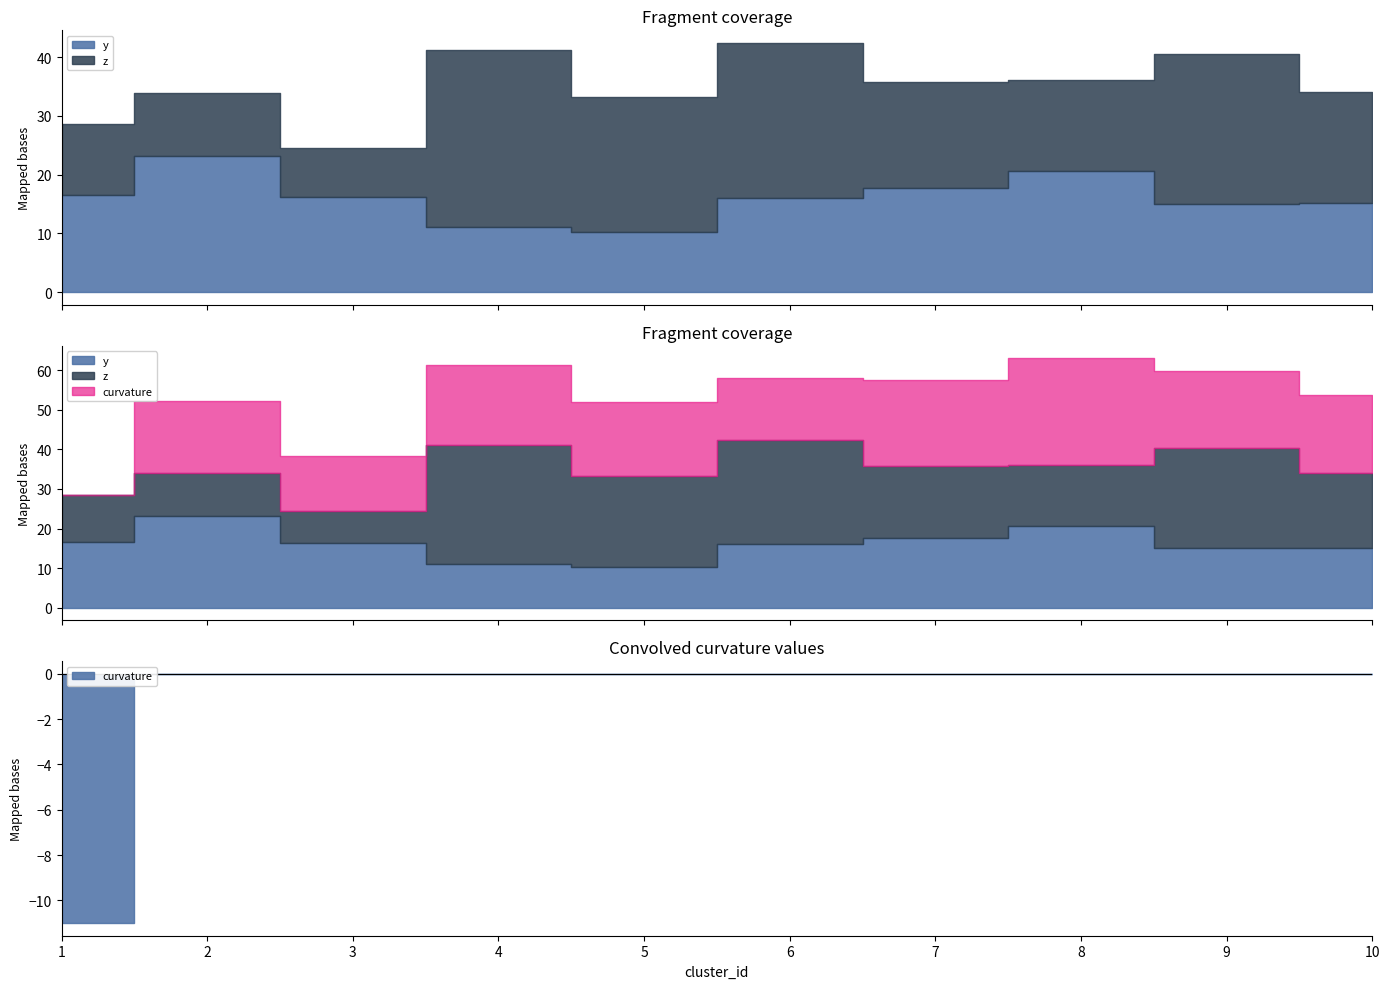

Which series has the largest total across all categories?

z